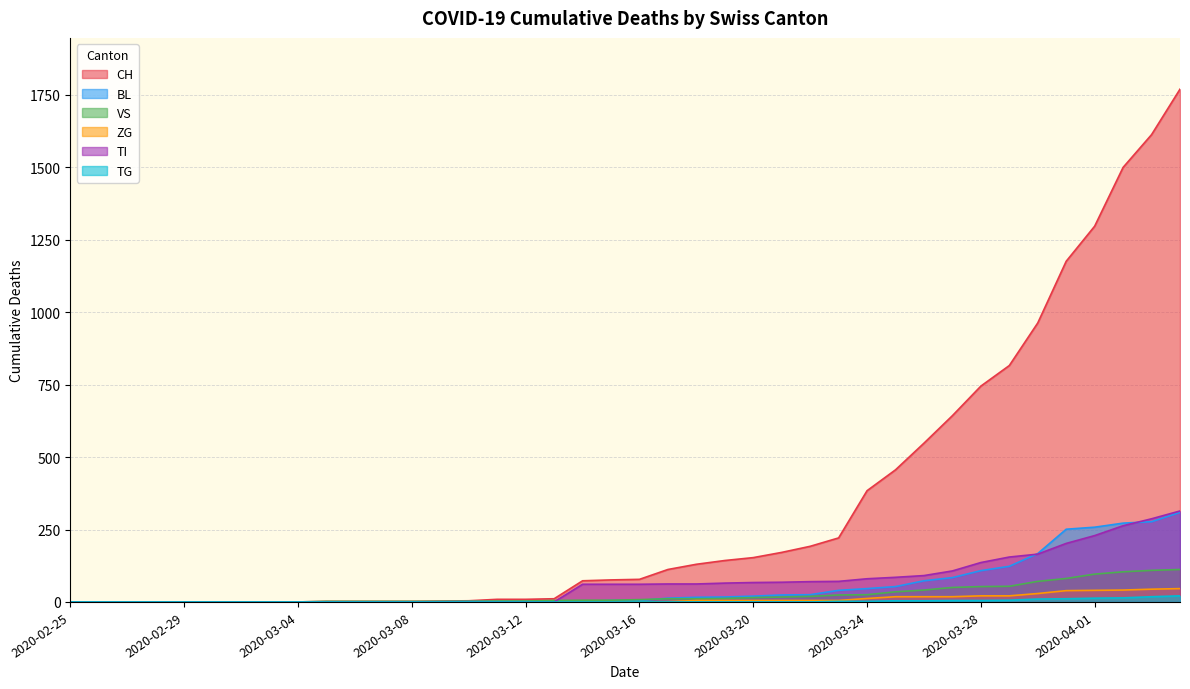

Count the number of data series in this chart.

6